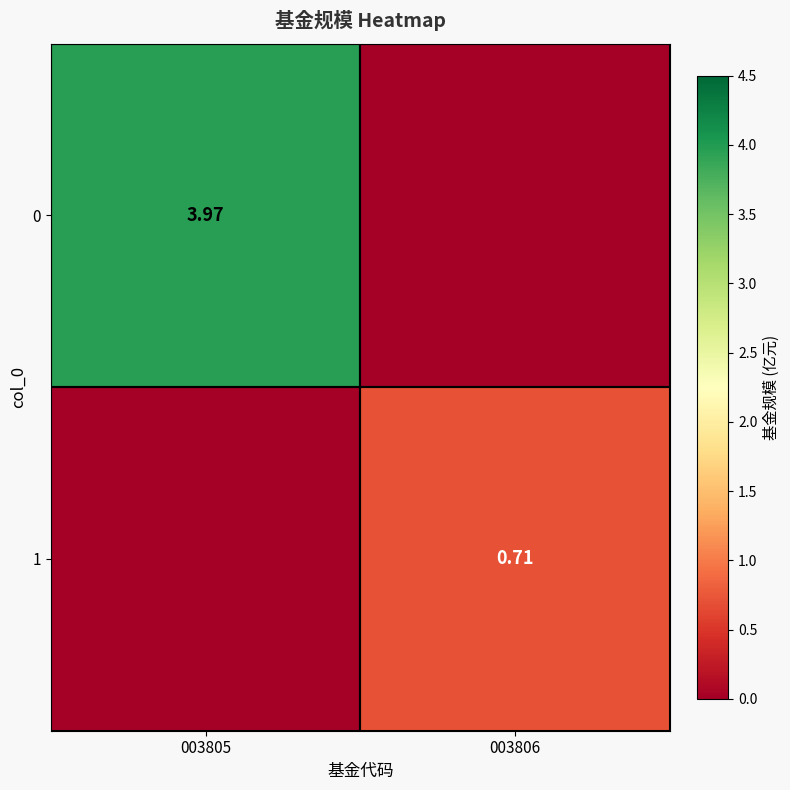

Is the value of 1 at 003805 greater than the value of 0 at 003806?

No